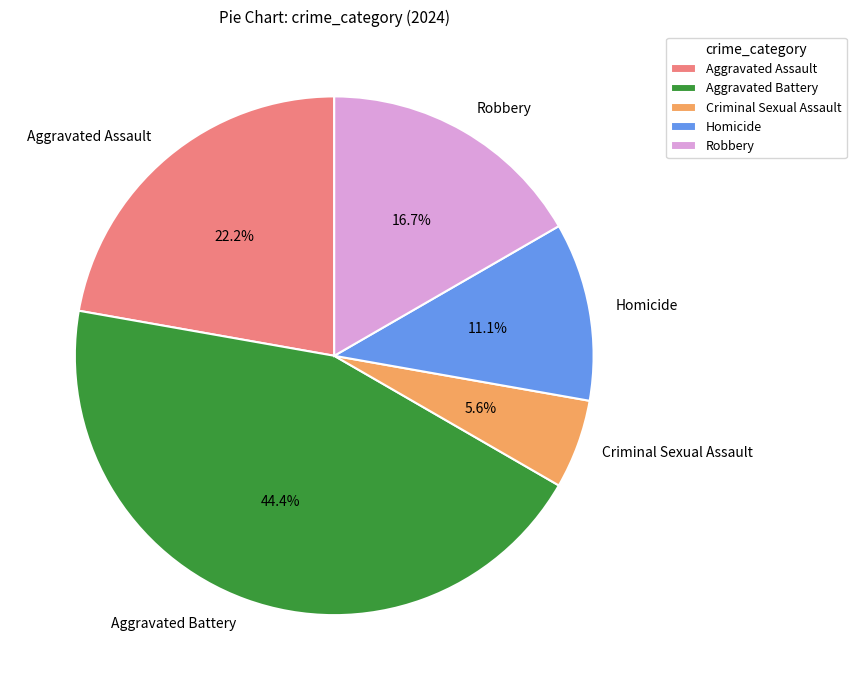

What is the smallest slice in the pie chart?

Criminal Sexual Assault